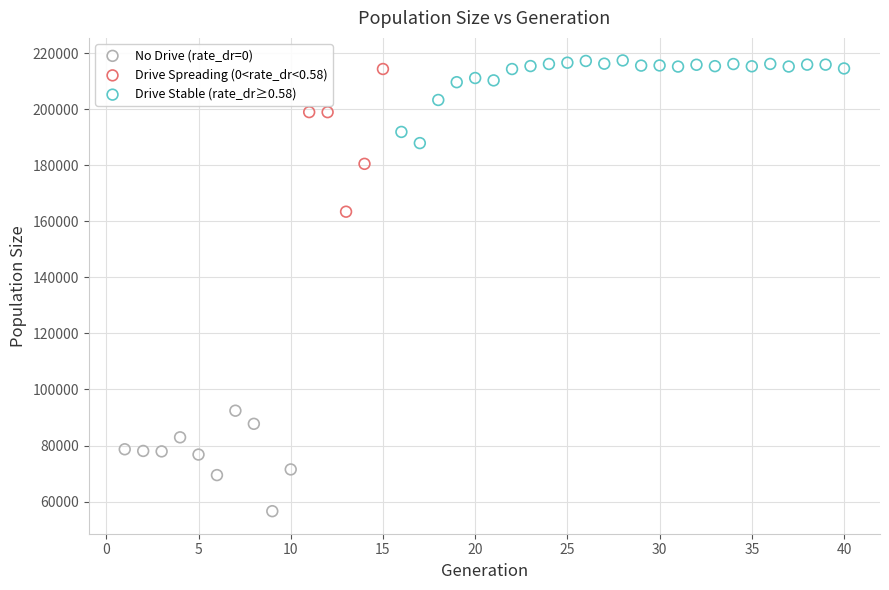

Which series has the largest Y range (max minus min)?

Drive Spreading (0<rate_dr<0.58)